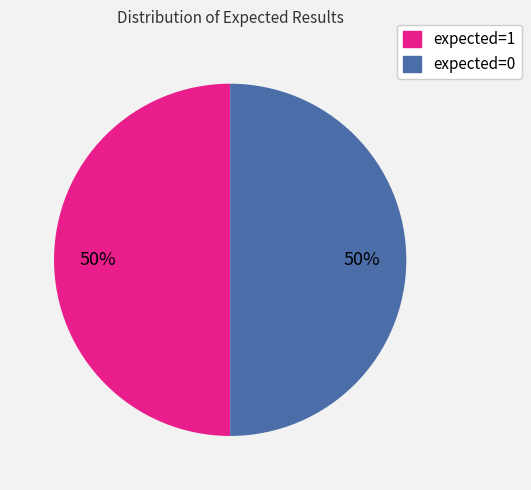

To the nearest percent, what is the average slice percentage?

50%